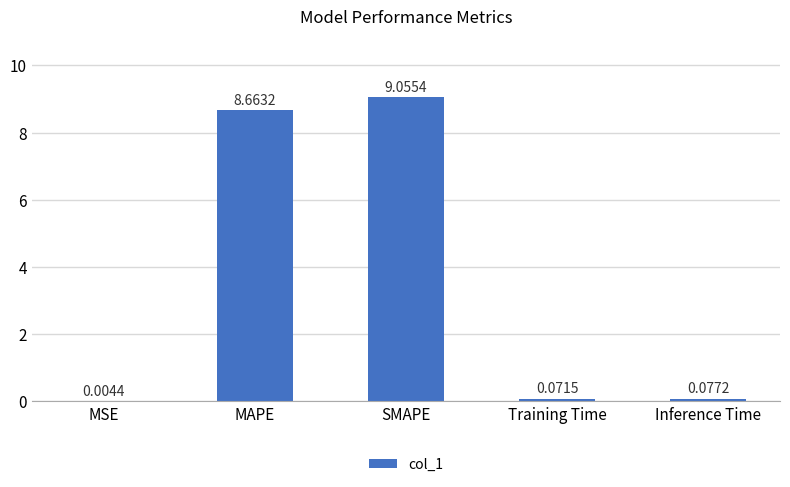

What is the sum of all values?

17.9